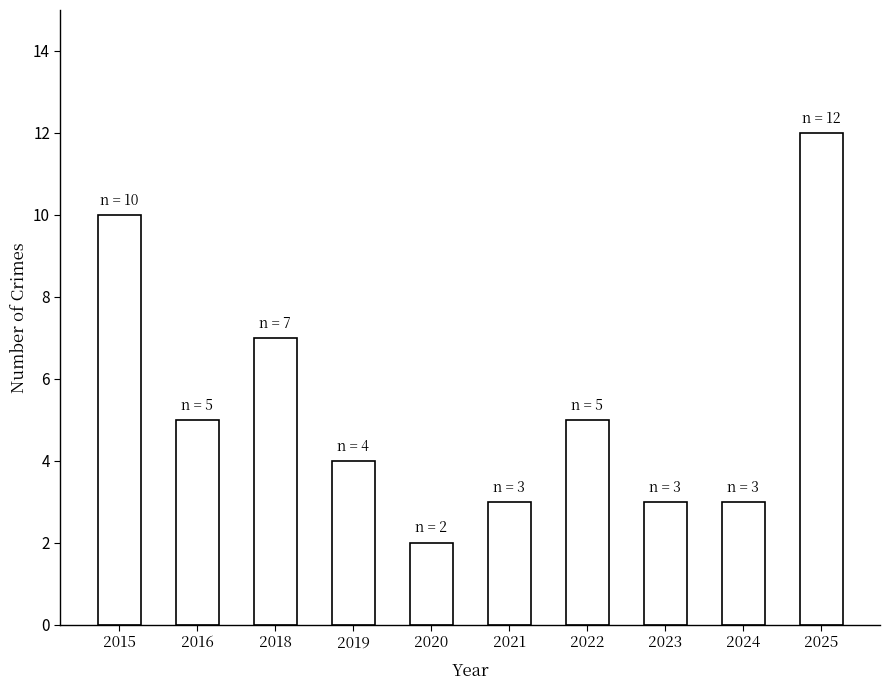

What is the ratio of the value at 2020 to the value at 2021?

0.7